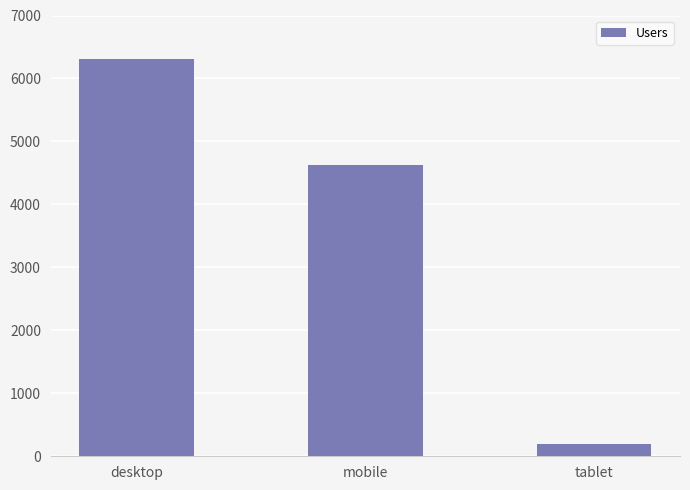

The chart shows a value of 8546 at desktop. True or false?

False